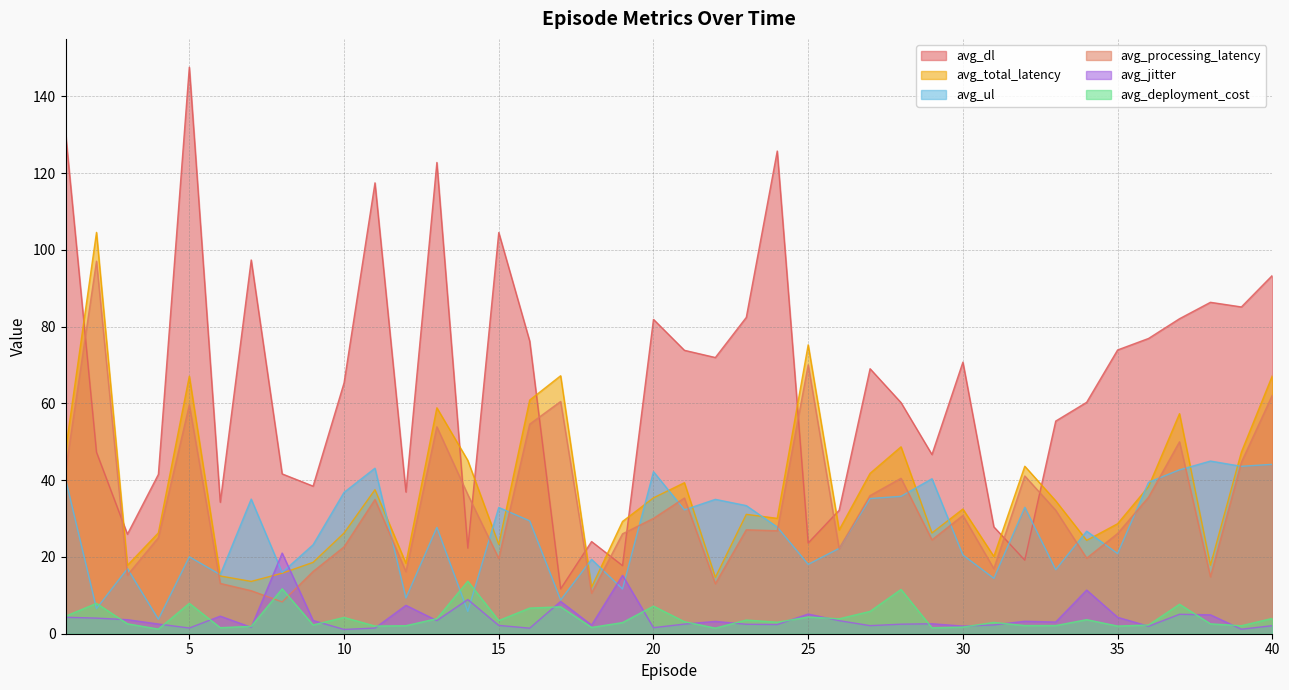

Is it true that avg_ul equals 20.9 at 27?

False